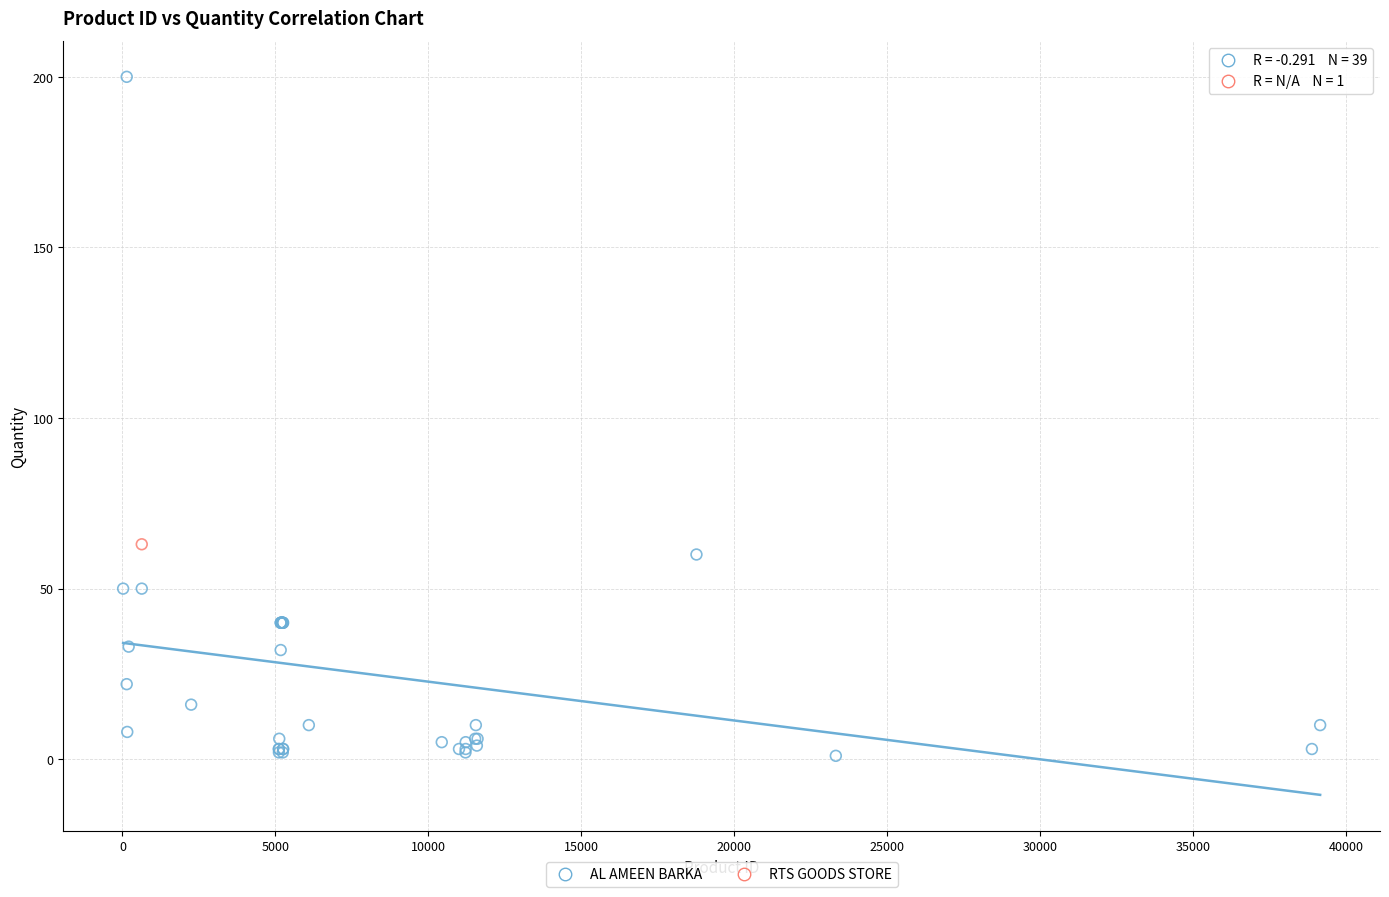

What are all the series names shown in the legend?

AL AMEEN BARKA, RTS GOODS STORE